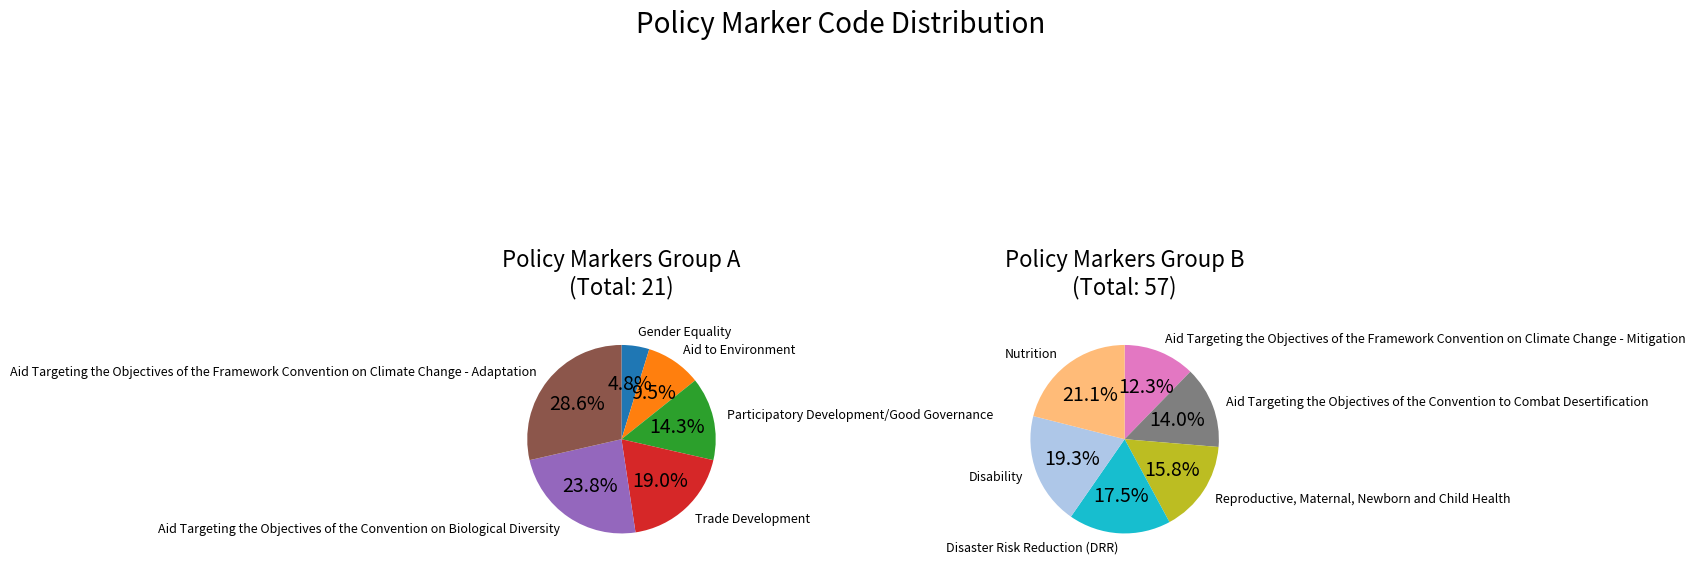

What is the change in value from Aid Targeting the Objectives of the Framework Convention on Climate Change - Mitigation to Reproductive, Maternal, Newborn and Child Health?

+2